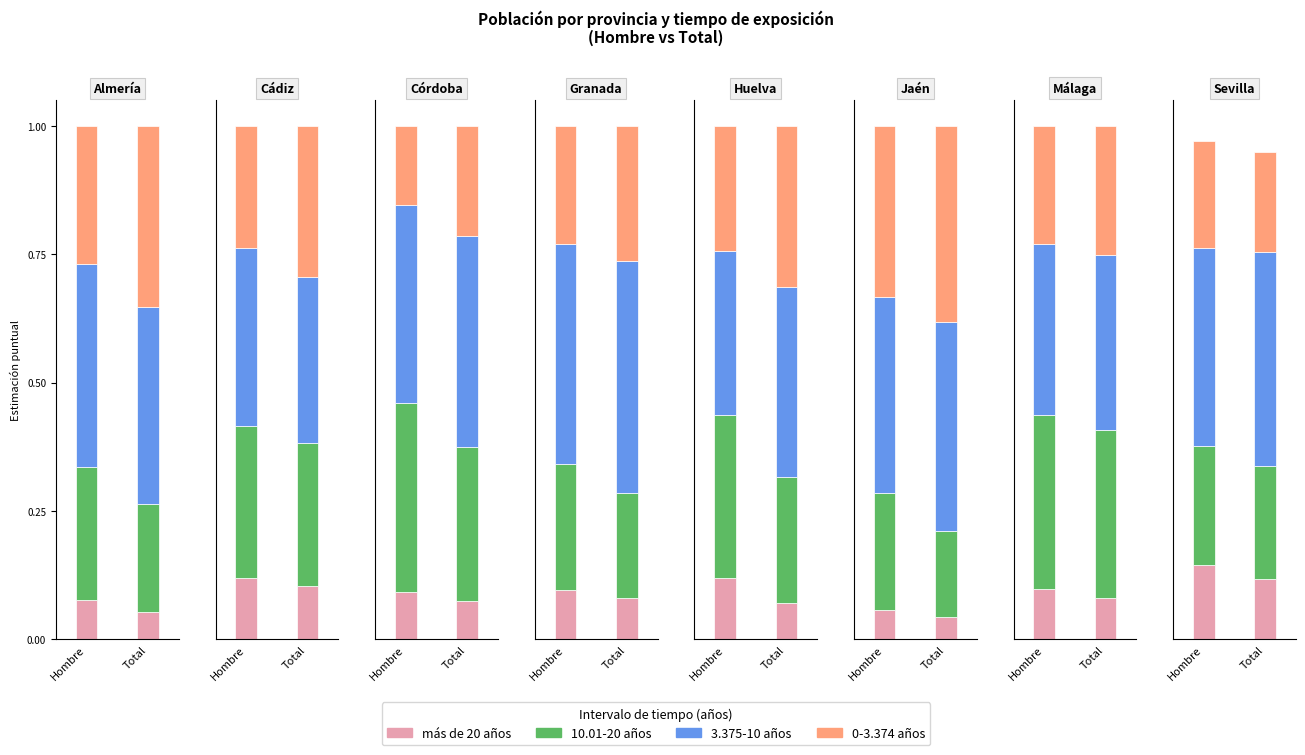

At how many categories does at least one series exceed 0?

8